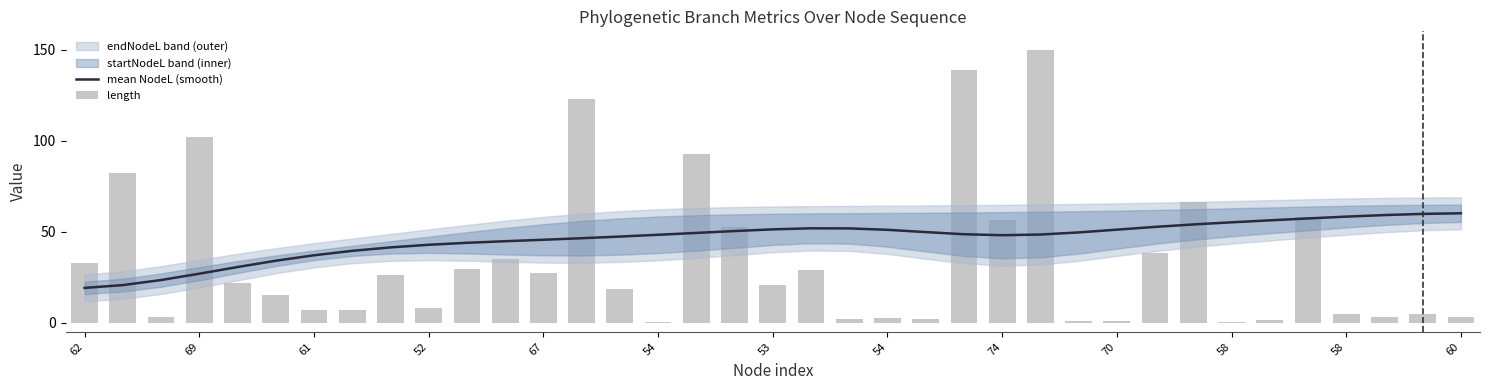

Are the bars grouped side by side (vs. stacked)?

Yes